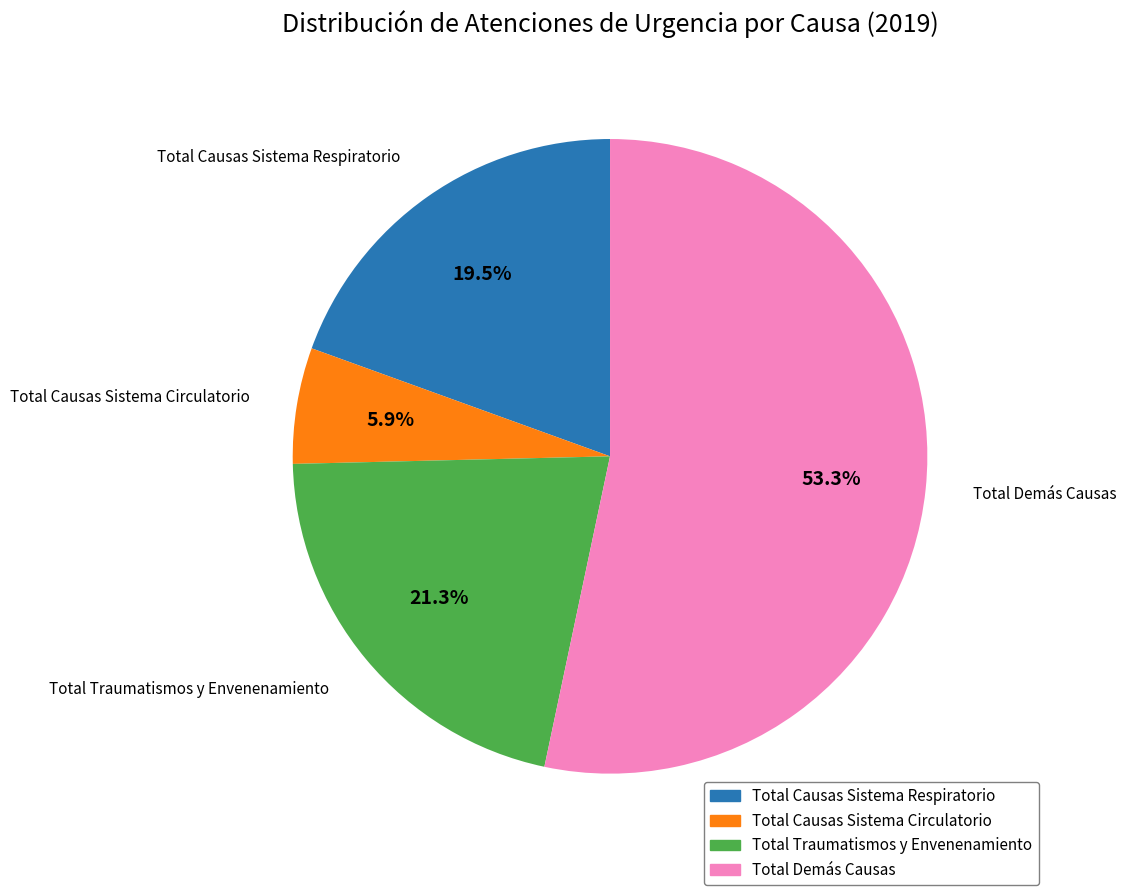

Which slice is the smallest?

Total Causas Sistema Circulatorio